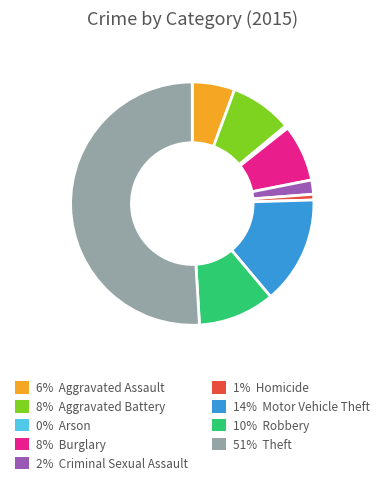

What is the smallest slice in the pie chart?

Arson